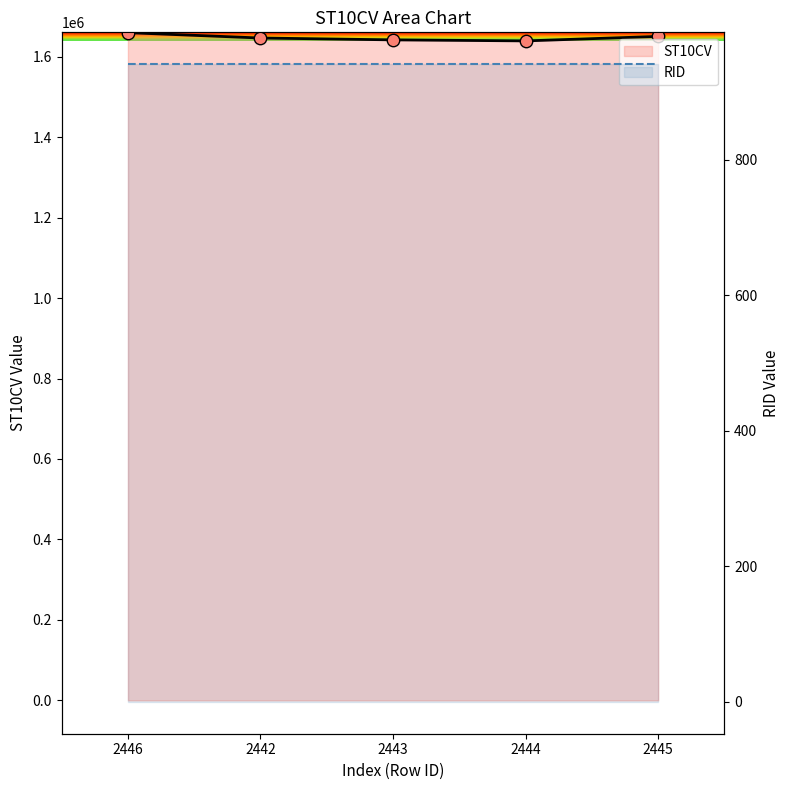

What is the change in value from 2442 to 2444?

-7190